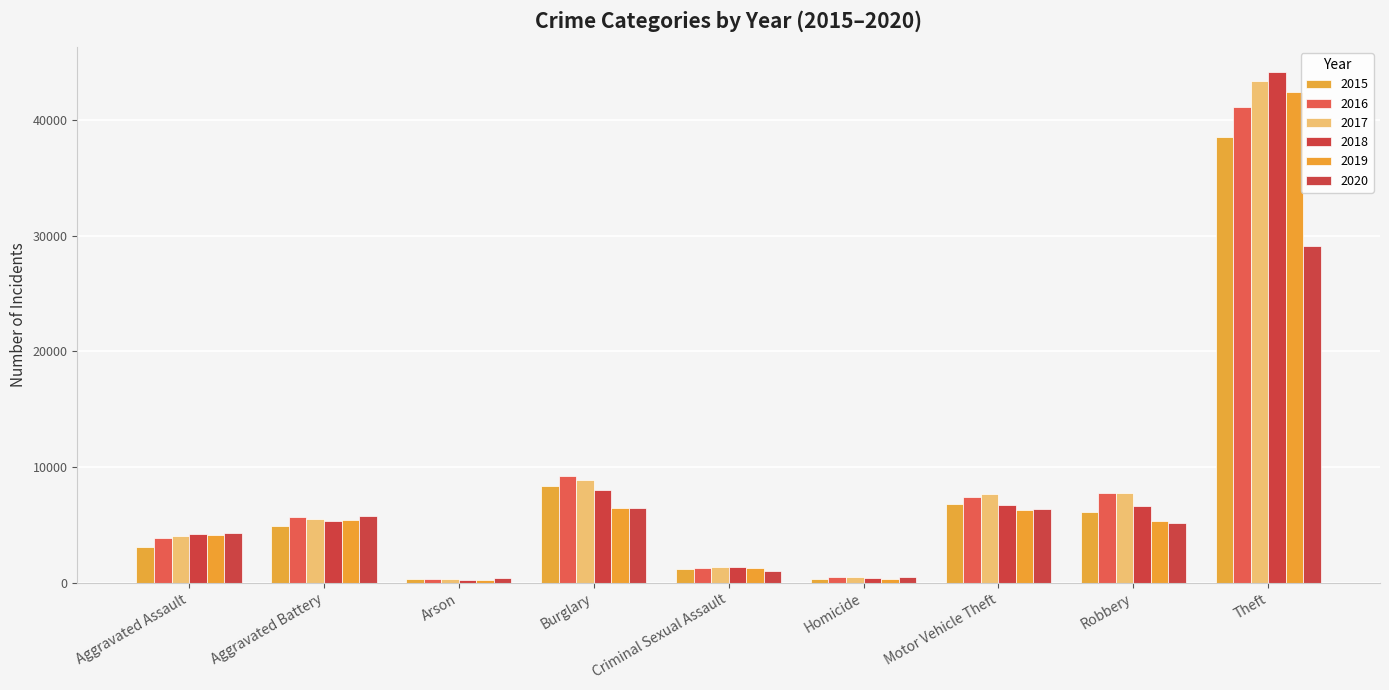

At which label is 2018 closest to 22172?

Burglary